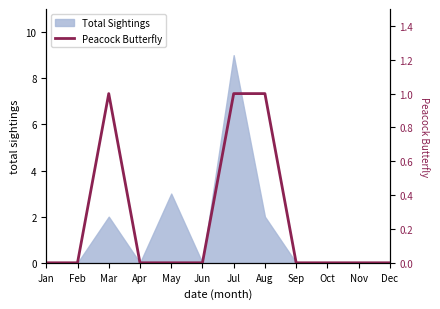

What is the maximum value shown in the chart?

1